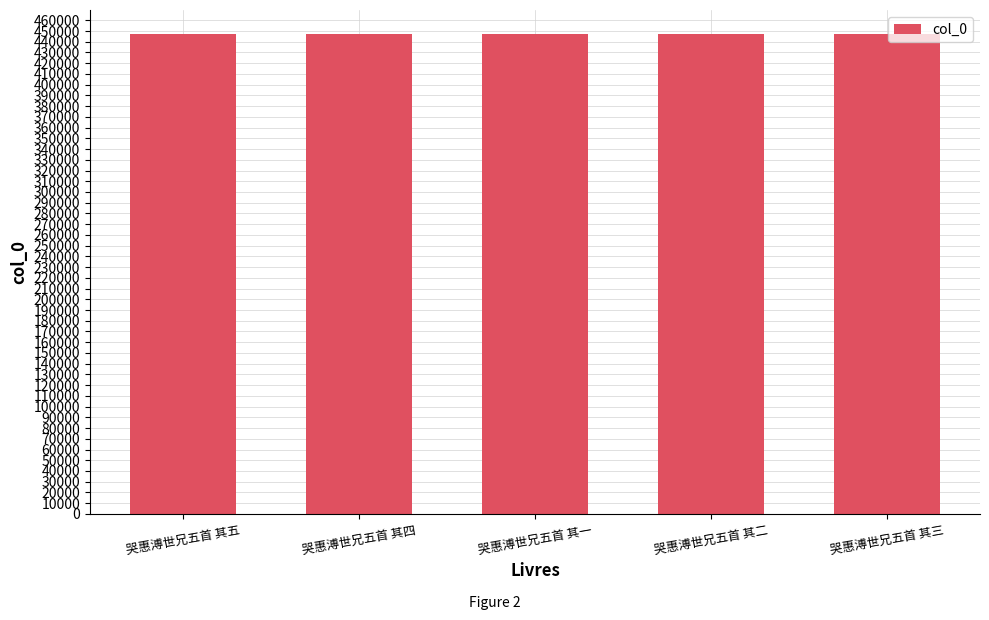

How many data points does each series have?

5